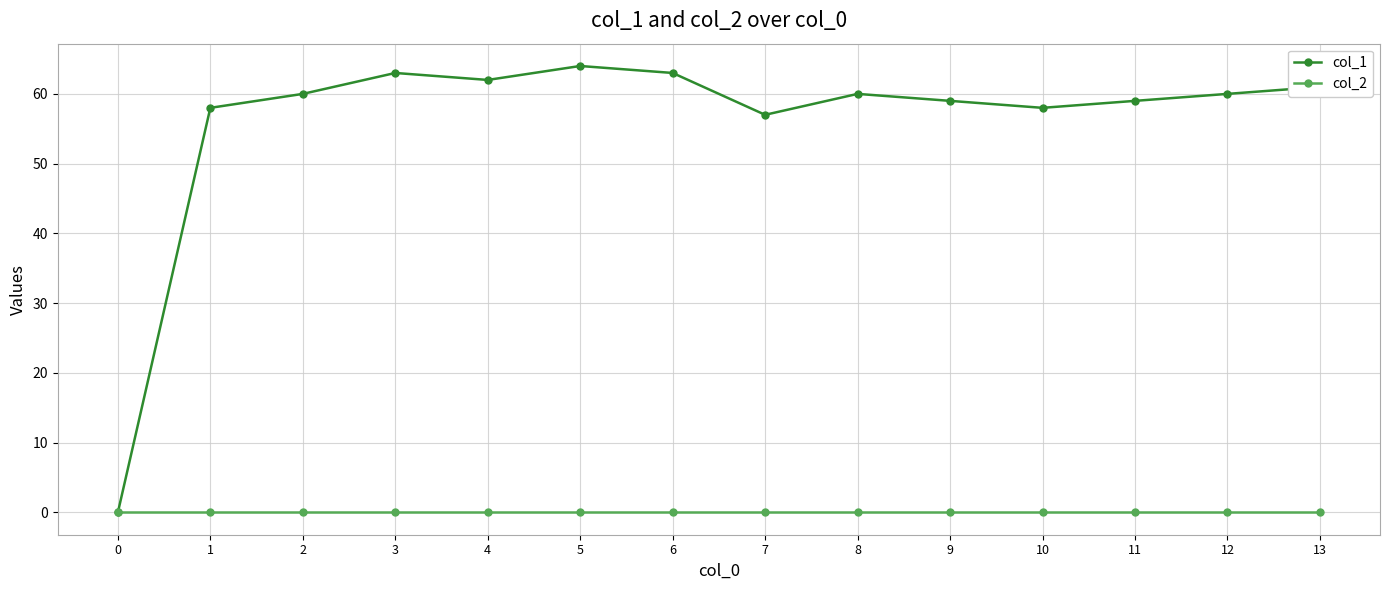

True or false: col_2 has a value of 0 at 12.

True